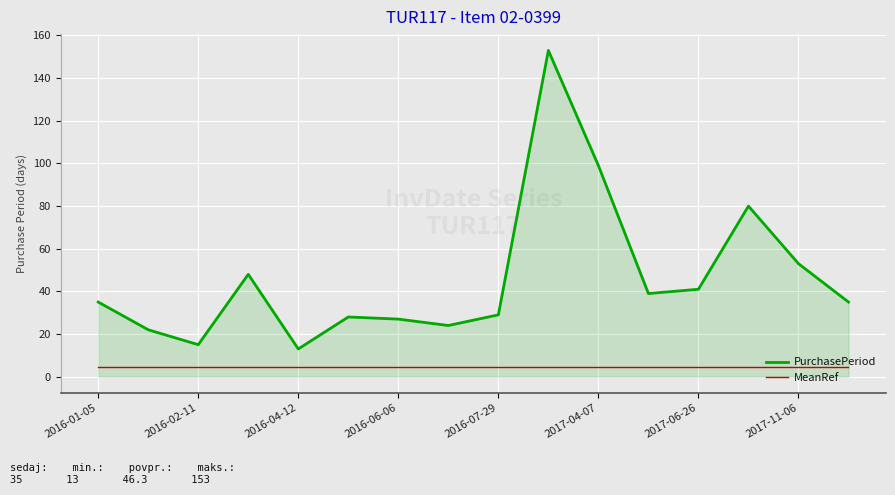

List the series in order of their peak value, highest first.

PurchasePeriod, MeanRef